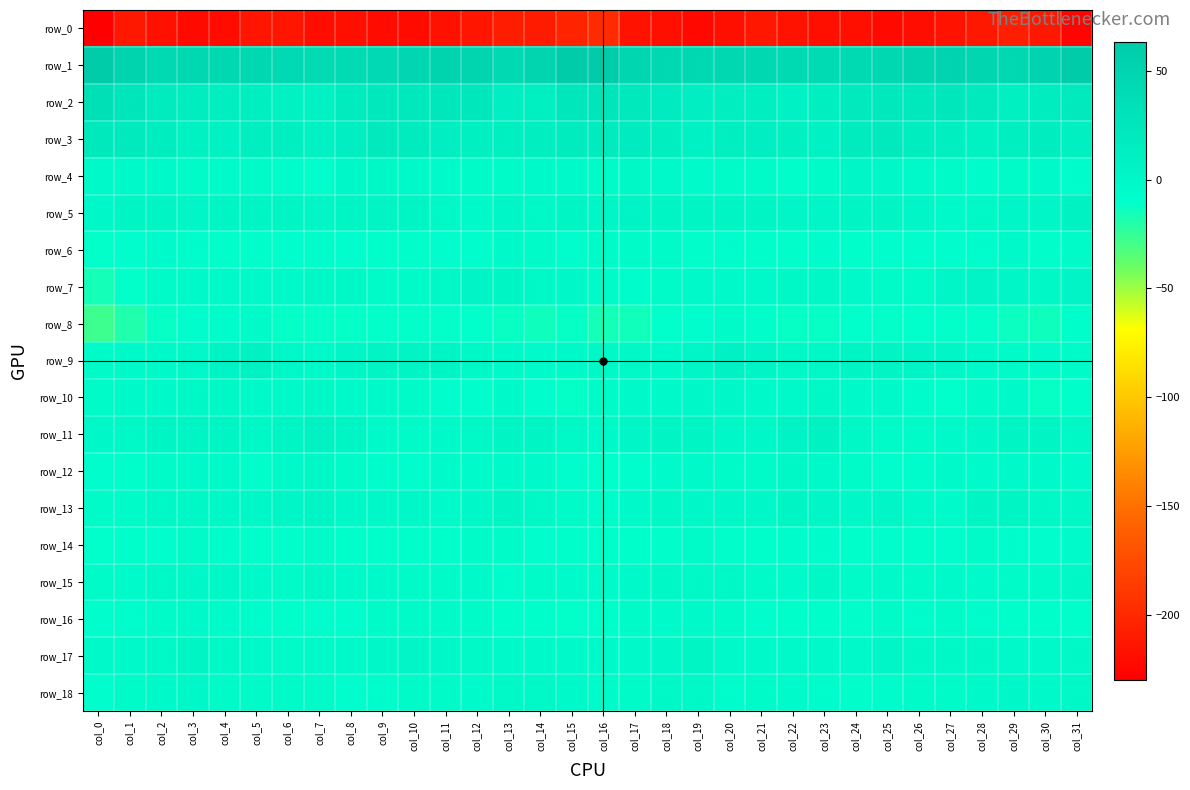

Which label corresponds to the smallest value in the chart?

col_0